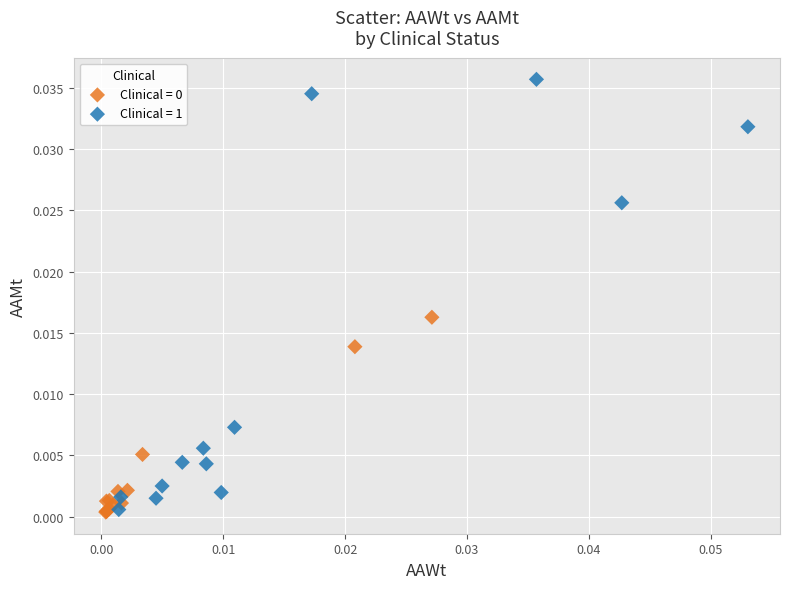

Which series has the widest spread of Y values?

Clinical = 1